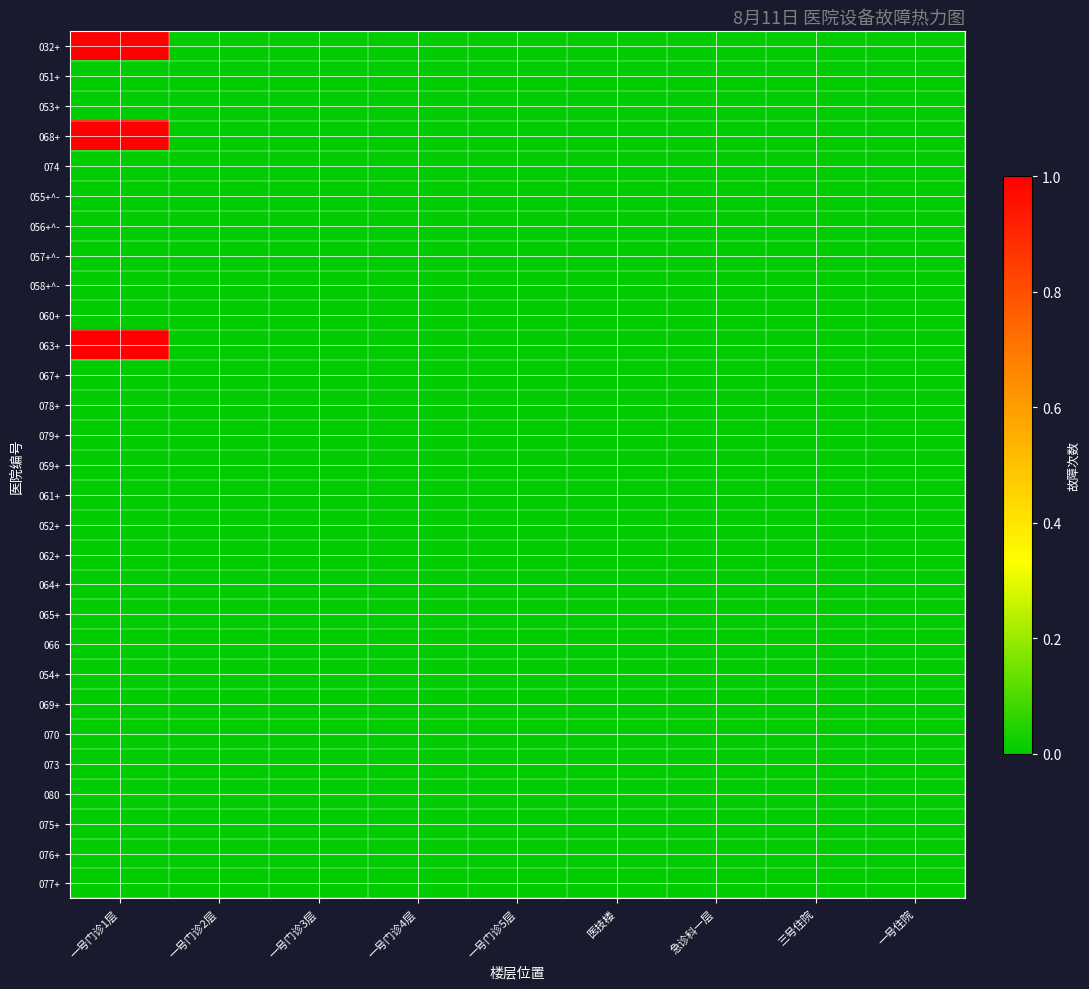

Between 一号门诊4层 and 一号门诊5层, which series saw the biggest shift?

032+